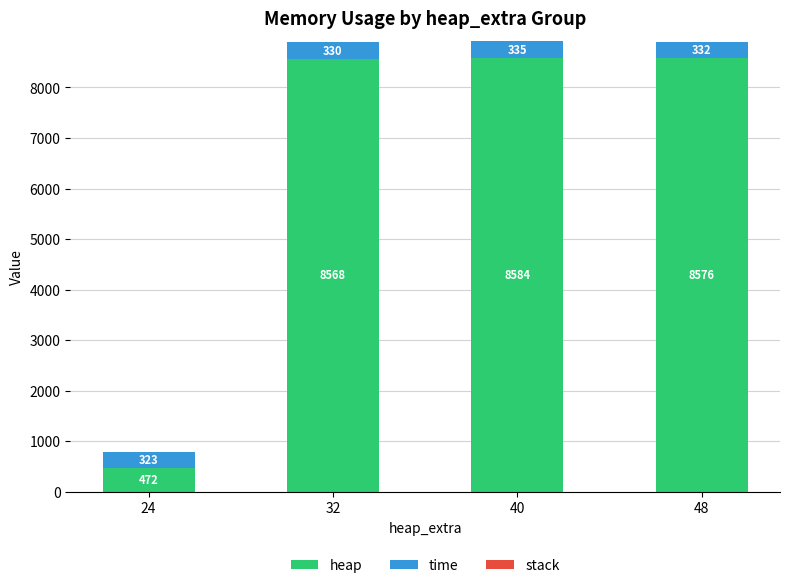

Are the bars grouped side by side (vs. stacked)?

No